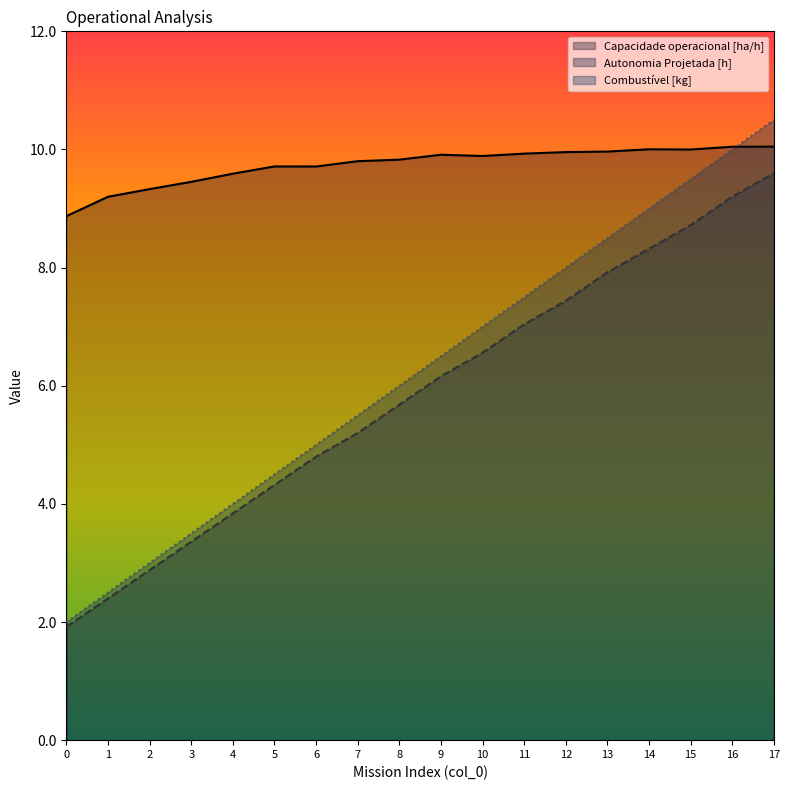

At which label does Combustível [kg] reach its peak?

17